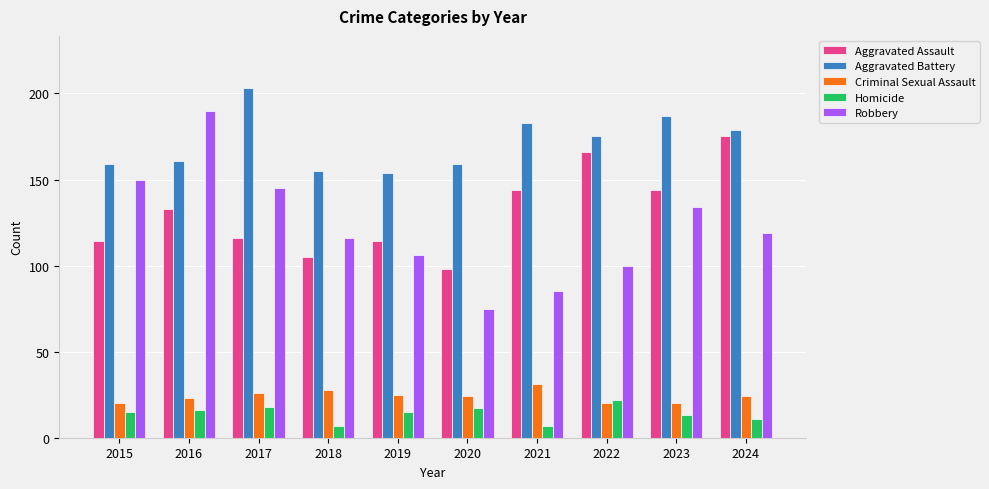

At 2018, list the series in order from smallest to largest.

Homicide, Criminal Sexual Assault, Aggravated Assault, Robbery, Aggravated Battery